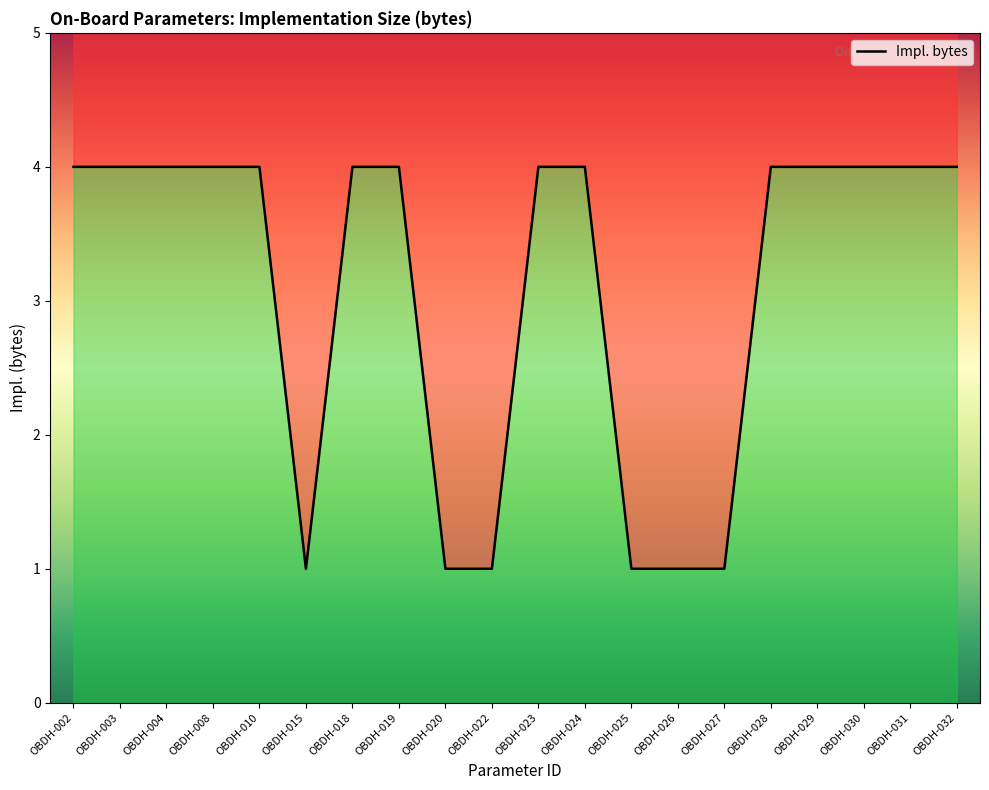

Reading left to right, extract all data points from this chart.

OBDH-002=4	OBDH-003=4	OBDH-004=4	OBDH-008=4	OBDH-010=4	OBDH-015=1	OBDH-018=4	OBDH-019=4	OBDH-020=1	OBDH-022=1	OBDH-023=4	OBDH-024=4	OBDH-025=1	OBDH-026=1	OBDH-027=1	OBDH-028=4	OBDH-029=4	OBDH-030=4	OBDH-031=4	OBDH-032=4